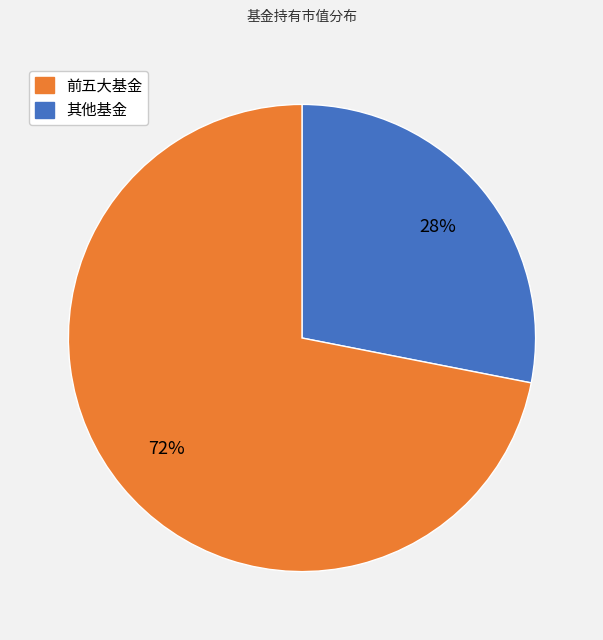

Is there a majority slice in this chart?

Yes